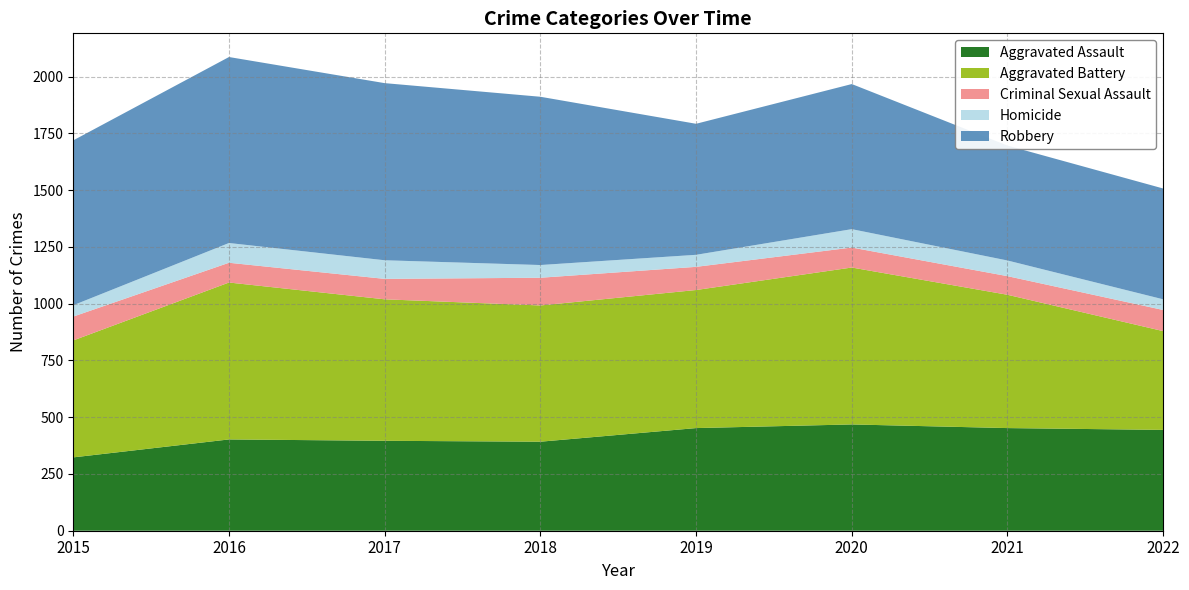

Reading left to right, transcribe all the data shown in this chart.

Aggravated Assault: 323	402	396	392	452	468	452	444
Aggravated Battery: 515	691	623	600	608	691	587	435
Criminal Sexual Assault: 105	87	90	122	102	88	82	93
Homicide: 50	87	82	56	53	81	69	47
Robbery: 726	819	780	741	577	639	506	488